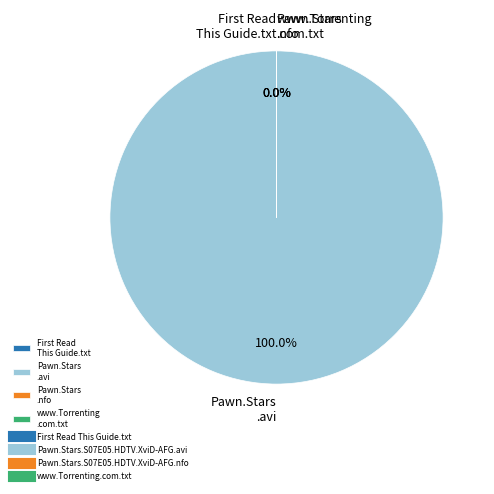

Is there a majority slice in this chart?

Yes